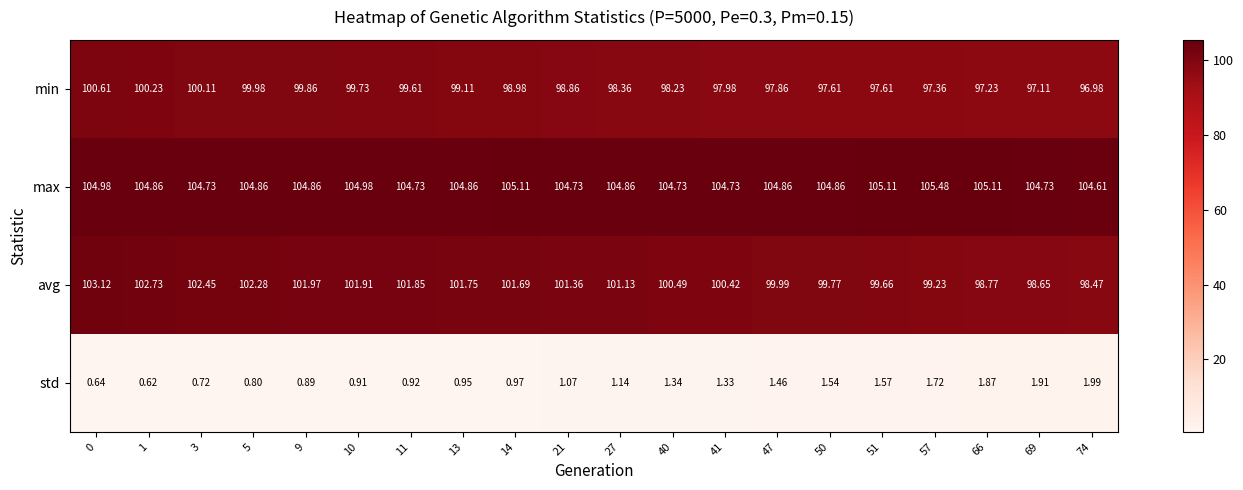

Which series has the widest spread of values?

avg